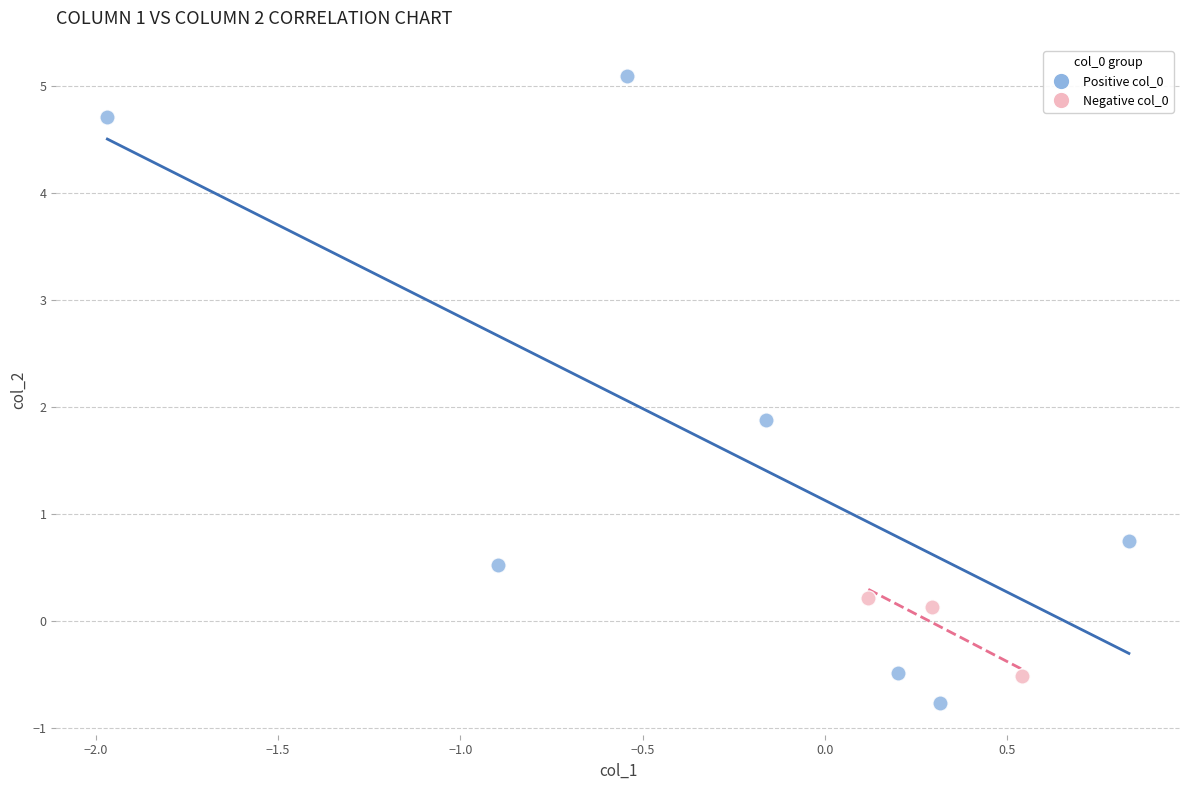

Which series contains the lowest Y value?

Positive col_0